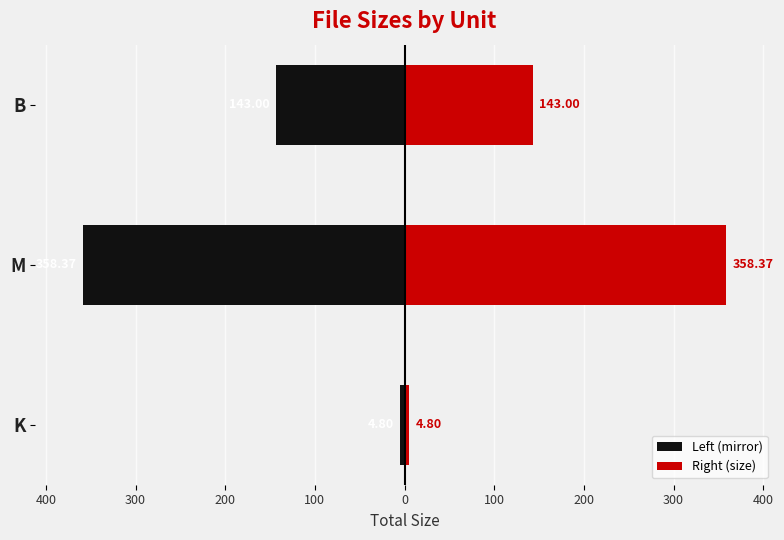

What value does the Right (size) series have at M?

358.4